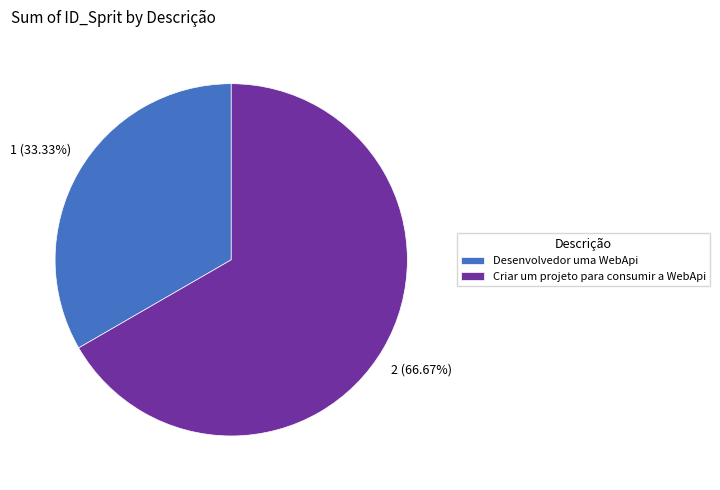

True or false: Criar um projeto para consumir a WebApi accounts for 81% of the total.

False